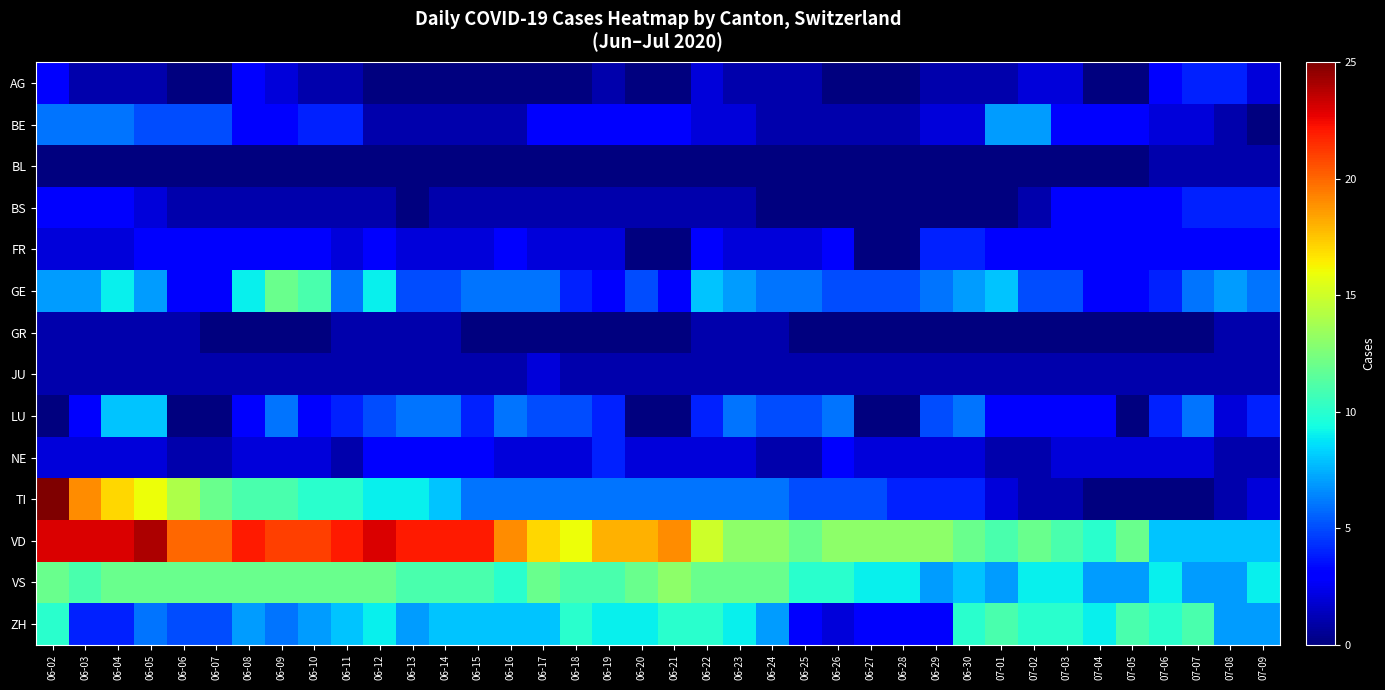

Which category has the lowest value across all series?

06-06